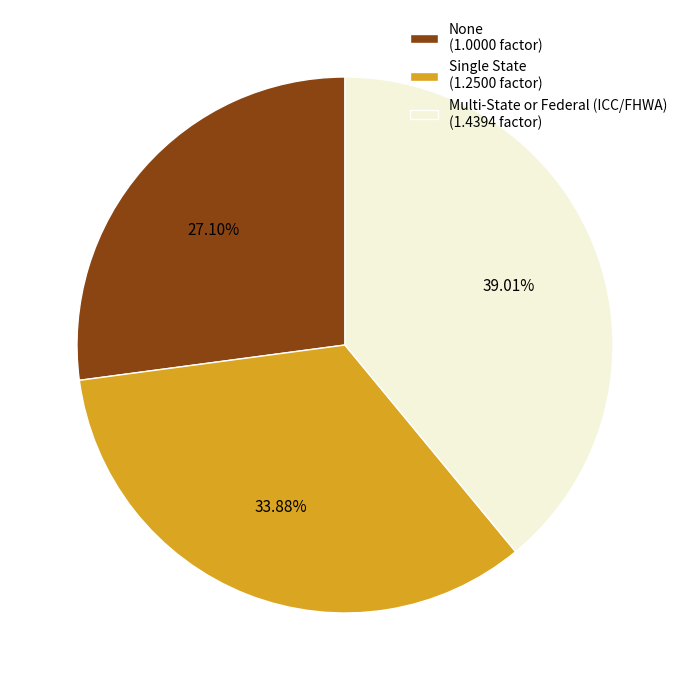

Count the number of slices in the pie.

3